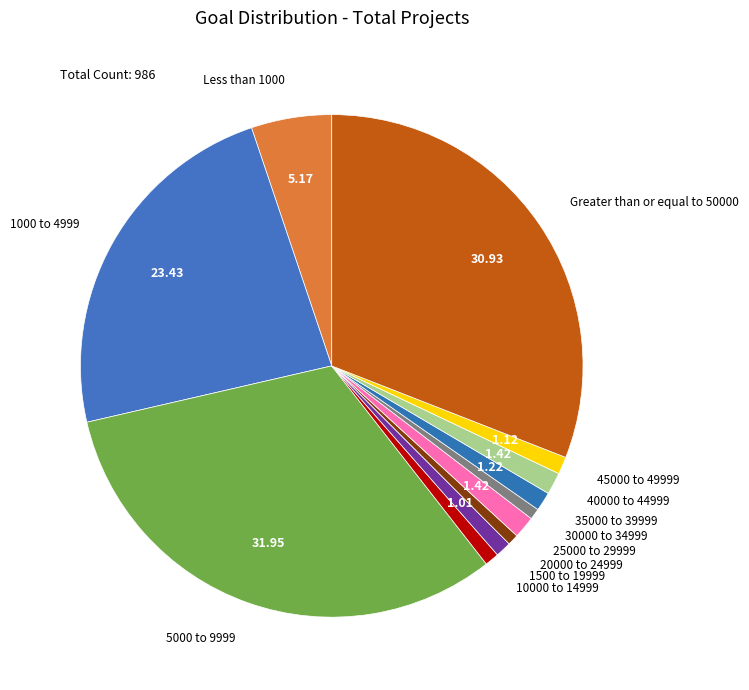

Is it true that 20000 to 24999 is 11% of the pie?

False